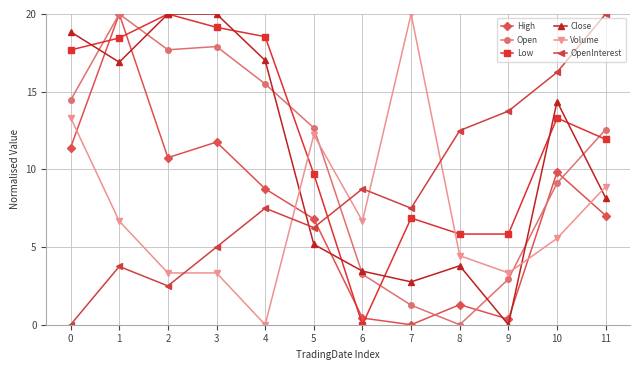

Between 1 and 2, which series saw the biggest shift?

High